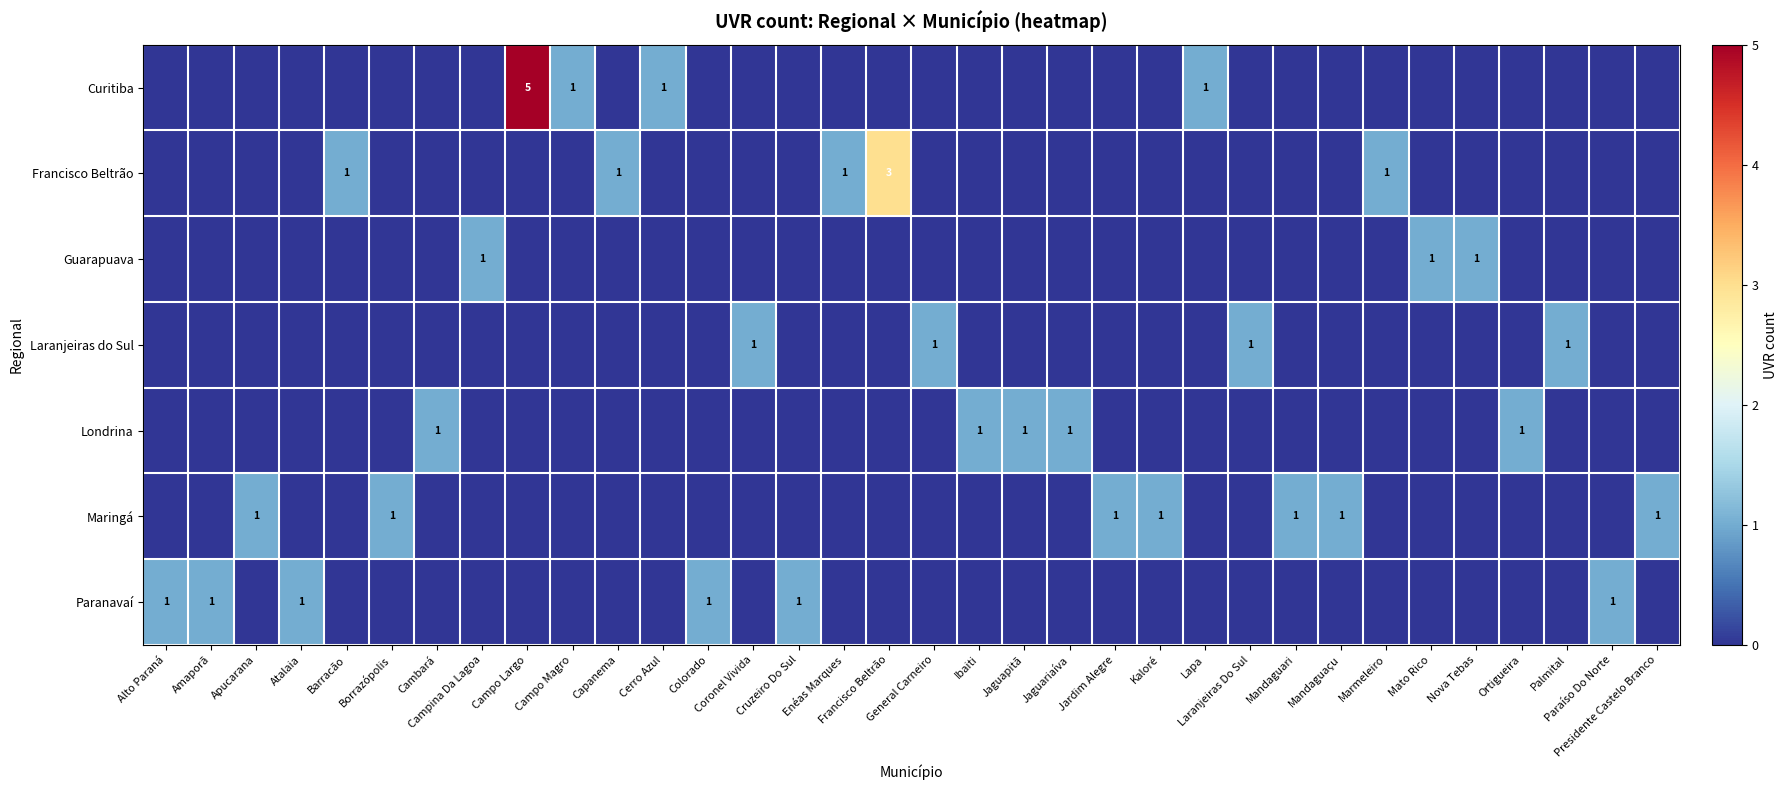

Where is Londrina nearest to the value 0?

Alto Paraná